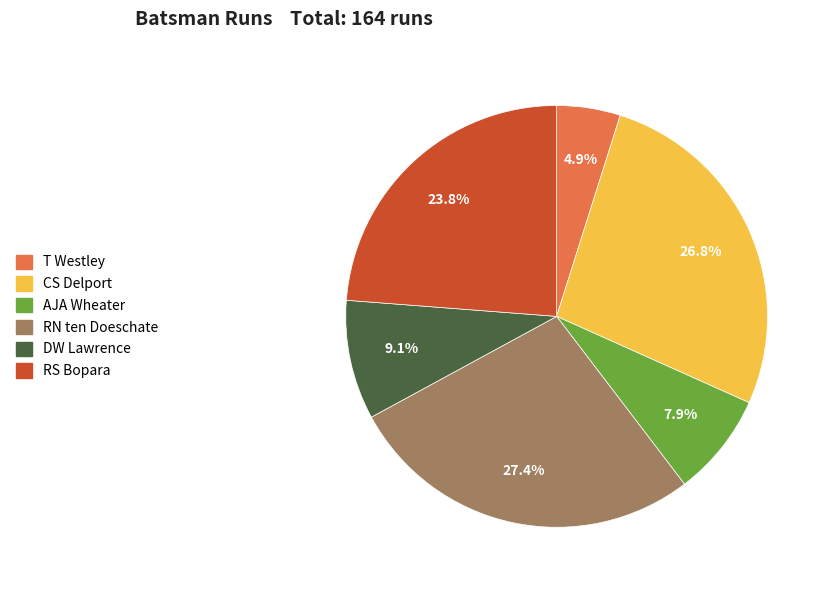

What is the ratio of the value at AJA Wheater to the value at RN ten Doeschate?

0.3